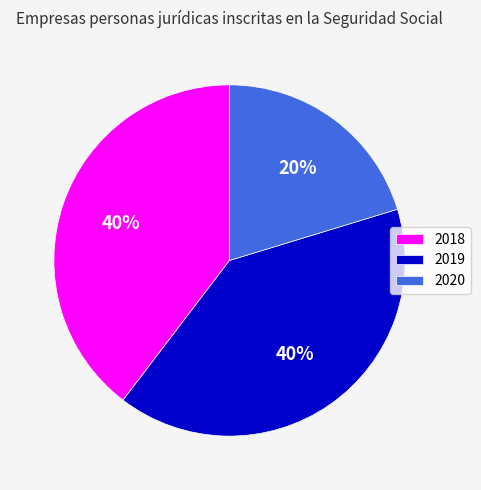

To the nearest percent, what is the difference between the largest and smallest slice percentages?

20%